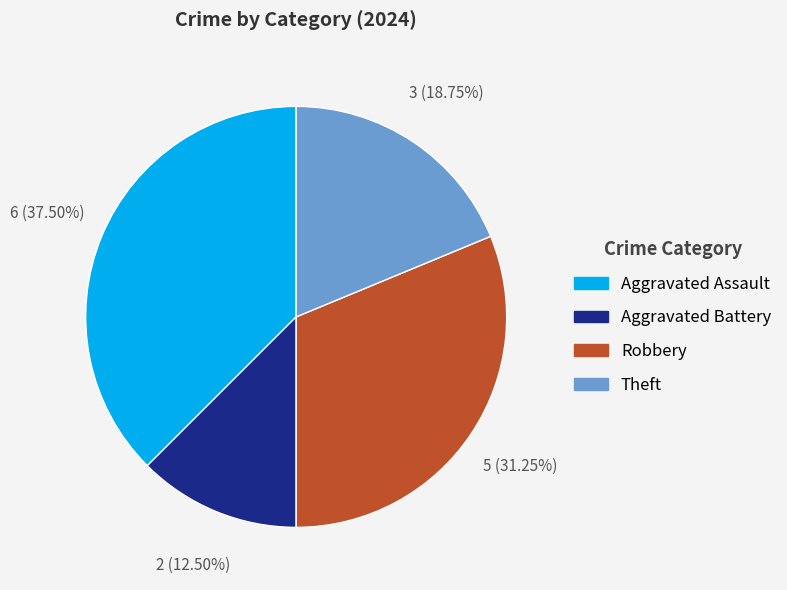

Does any single category account for the majority?

No